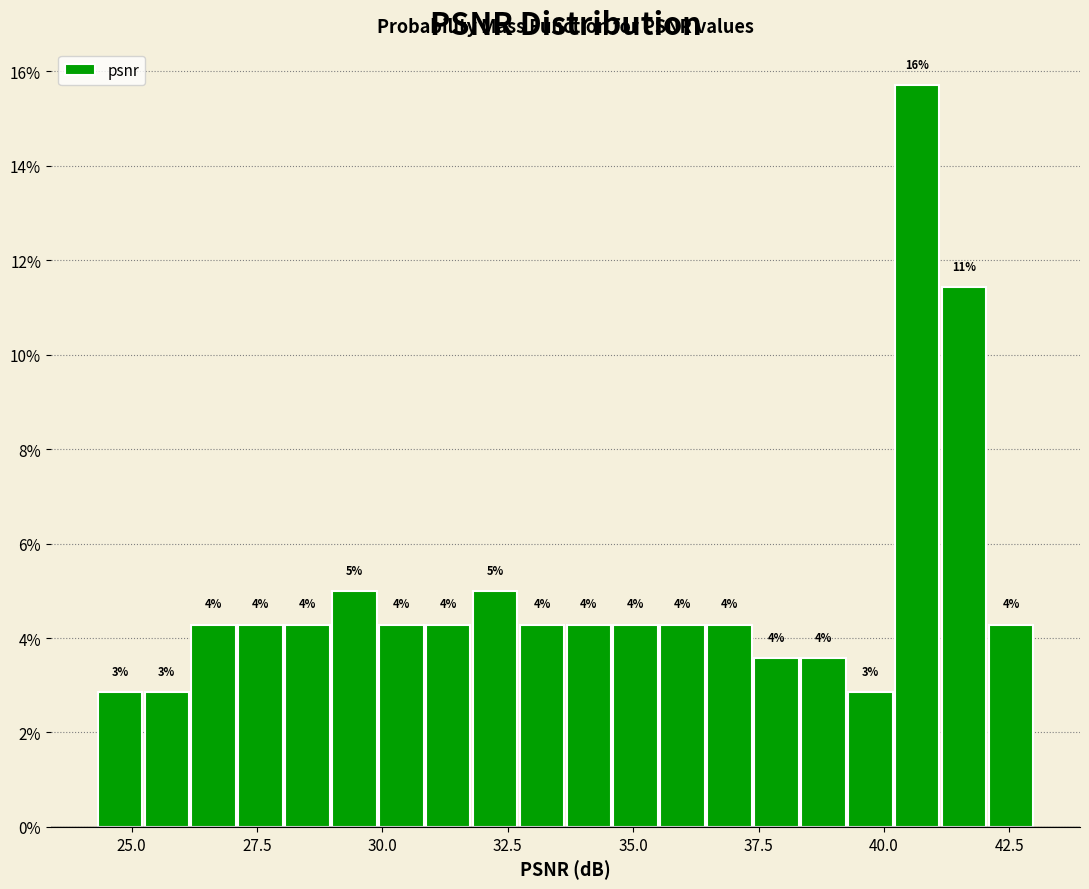

Around what value on the x-axis is the tallest bar? Give the approximate position of its centre, as read against the axis.

40.5